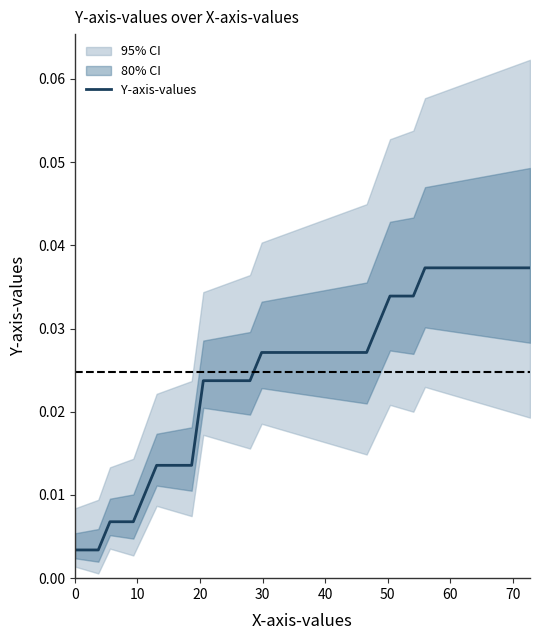

How many lines are shown in the chart?

1